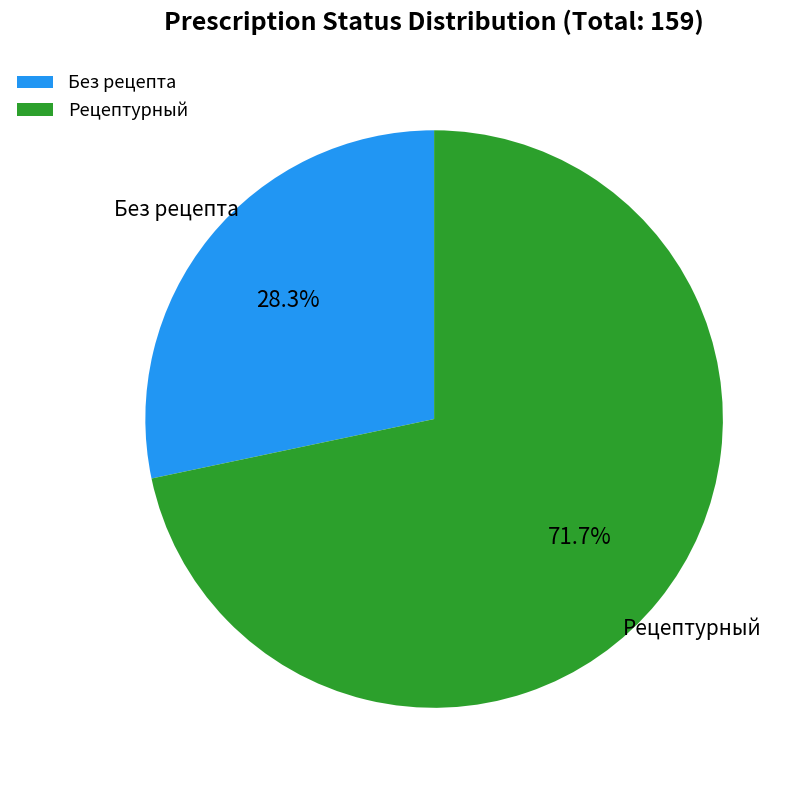

What portion of the pie excludes Рецептурный?

28.3%